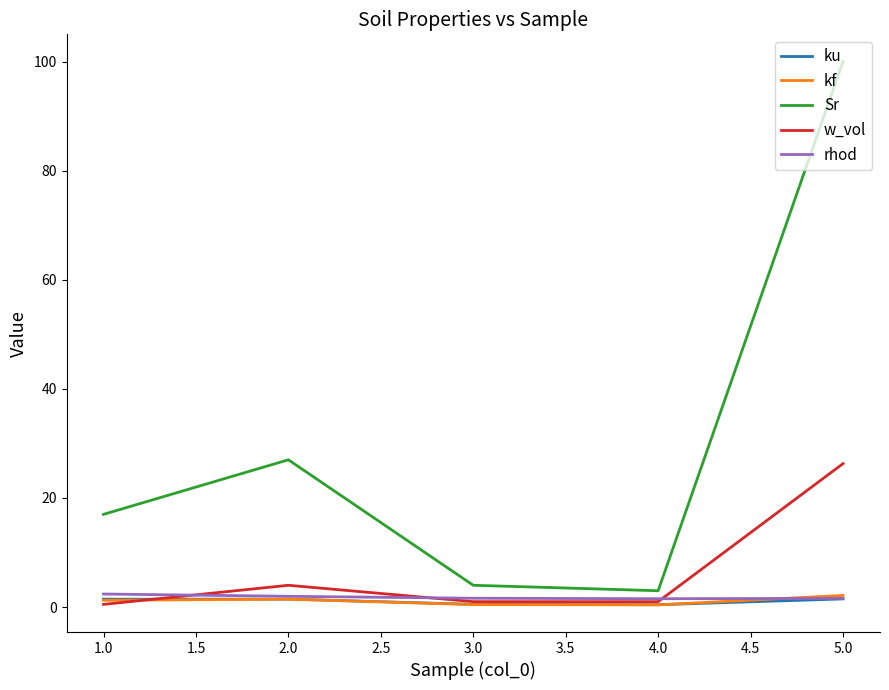

What is the sum of all kf values?

5.7